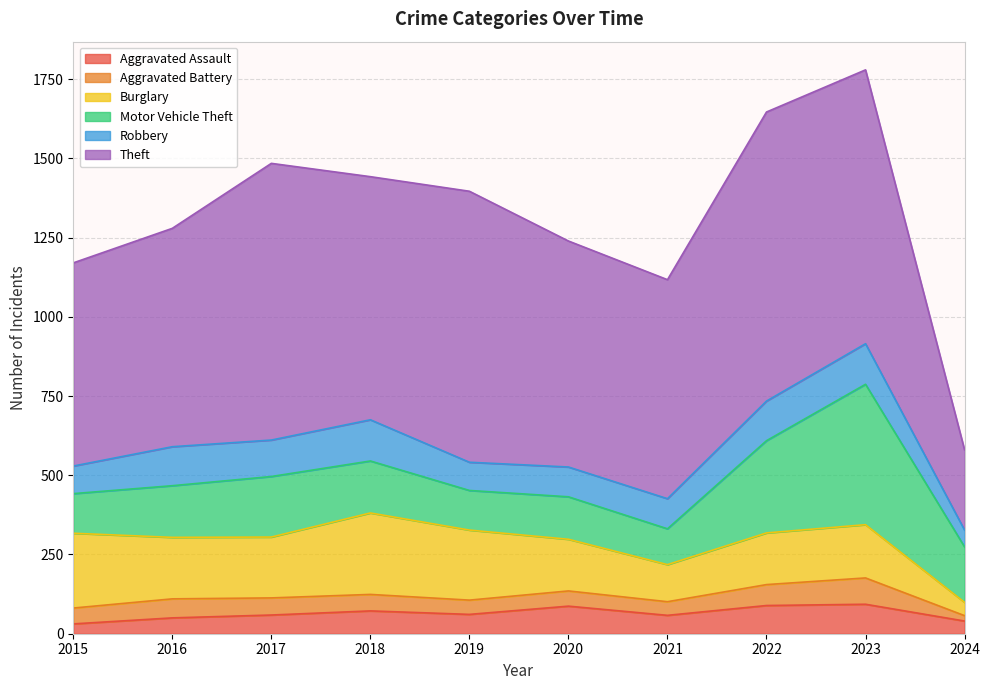

At which category is the sum across all series the highest?

2023